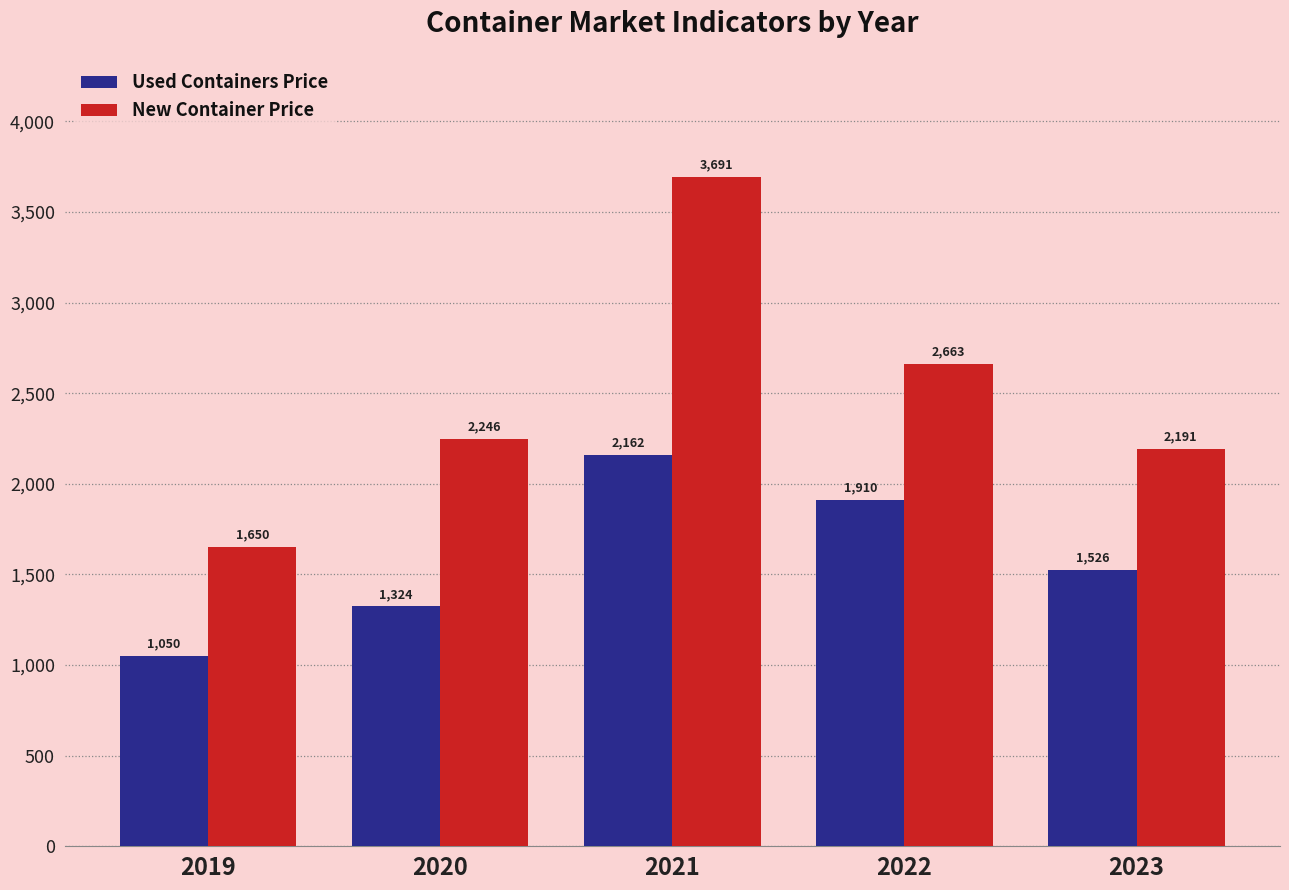

At which category does the chart reach its minimum across all series?

2019